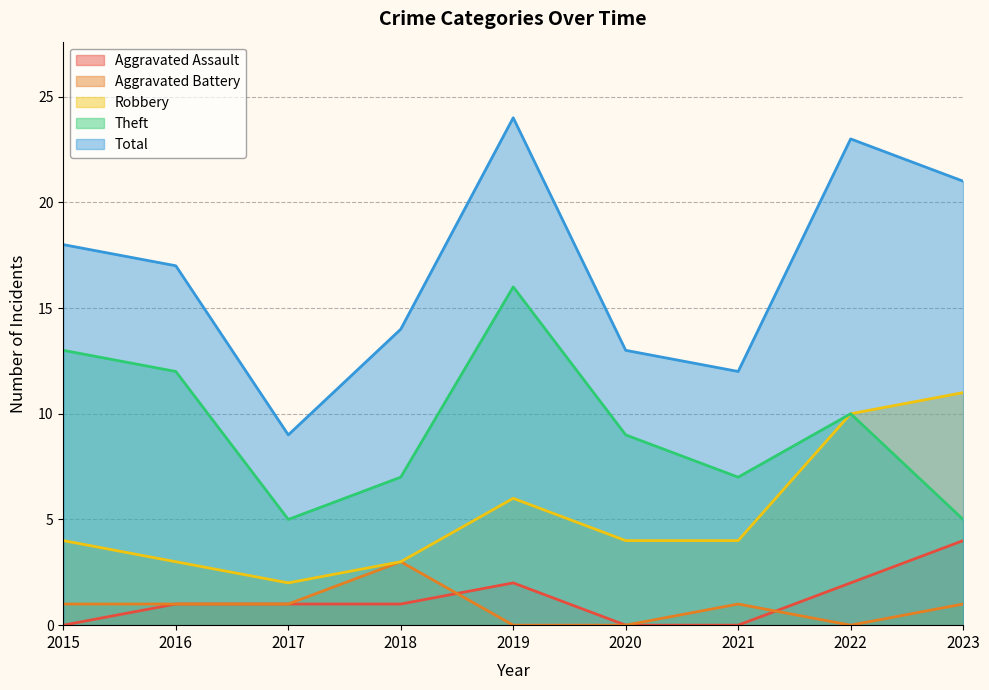

What is the difference between the highest and lowest values at 2018?

13